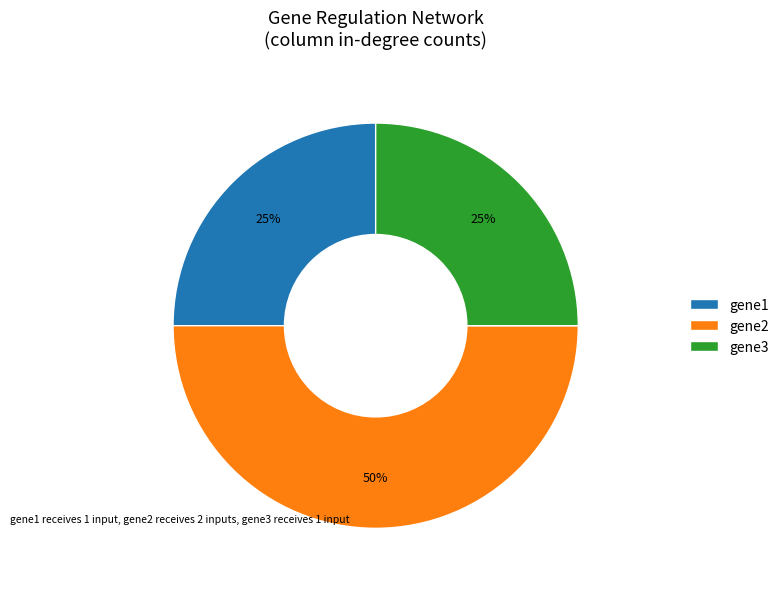

Is gene3 the majority of the pie?

No